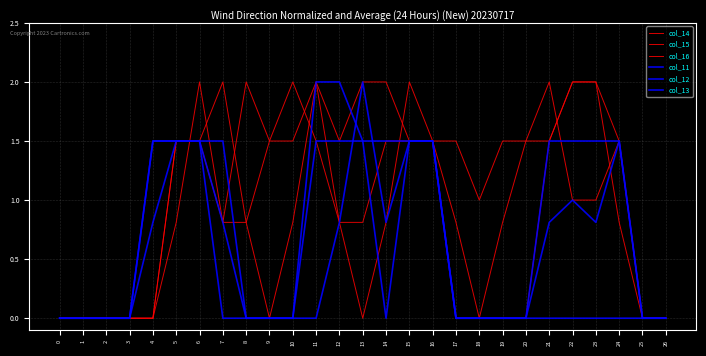

List the series in order of their peak value, lowest first.

col_12, col_14, col_15, col_16, col_11, col_13